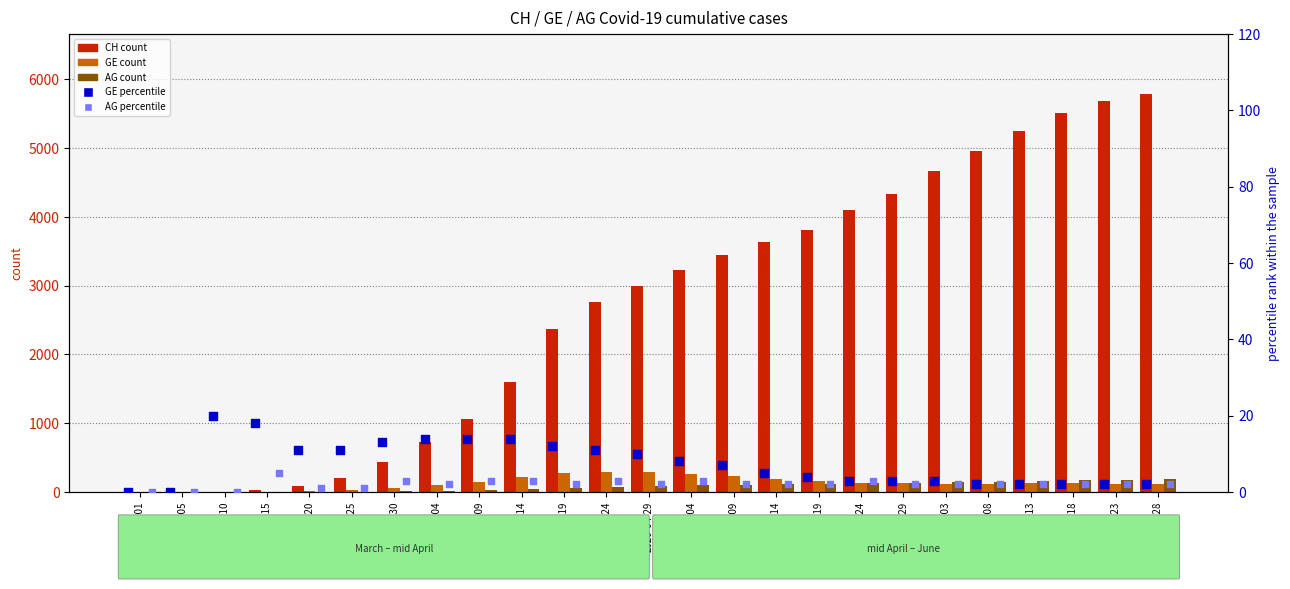

Which series contains the lowest Y value?

CH